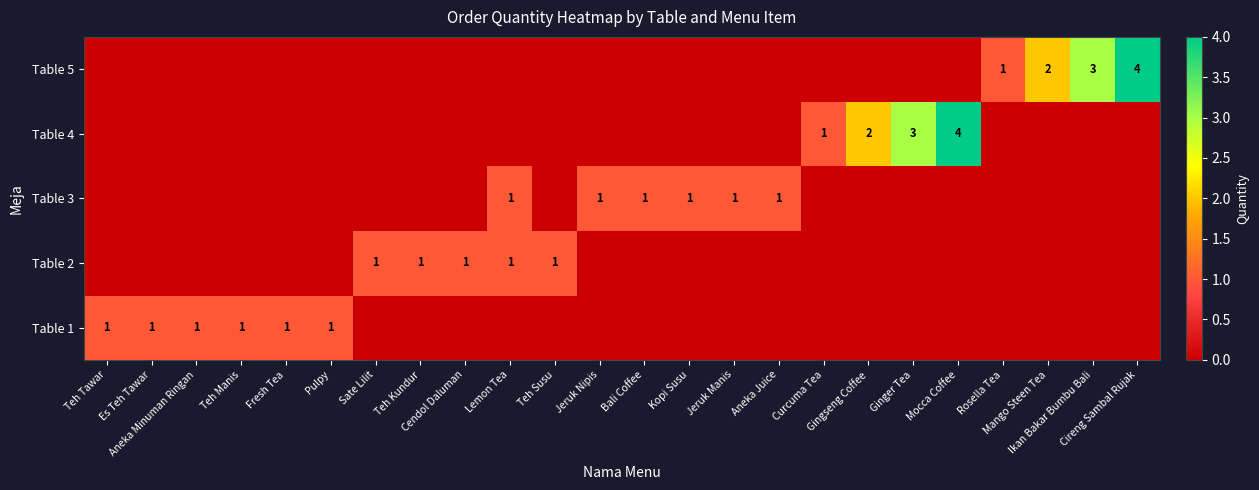

Which label corresponds to the largest value in the chart?

Mocca Coffee